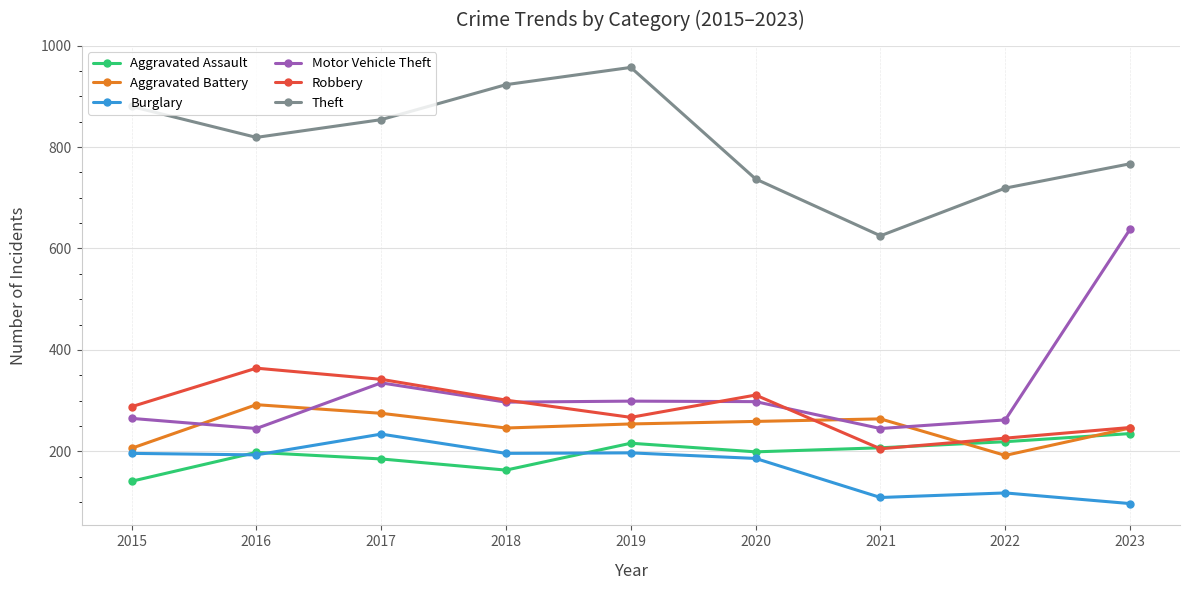

What is the total value across all series at 2018?

2126